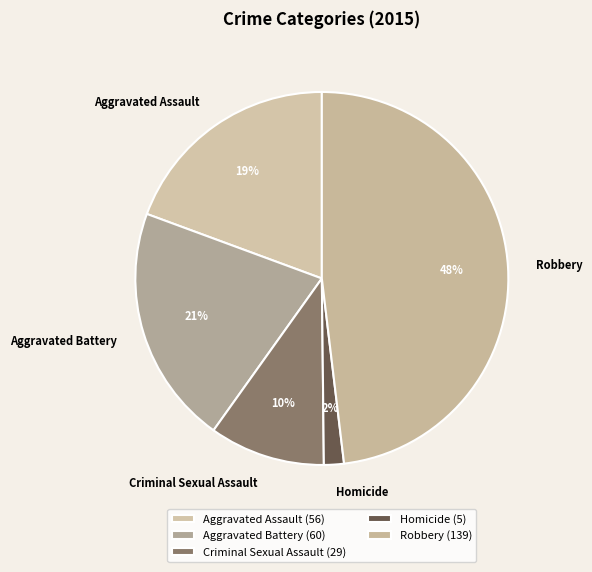

Count the number of slices in the pie.

5